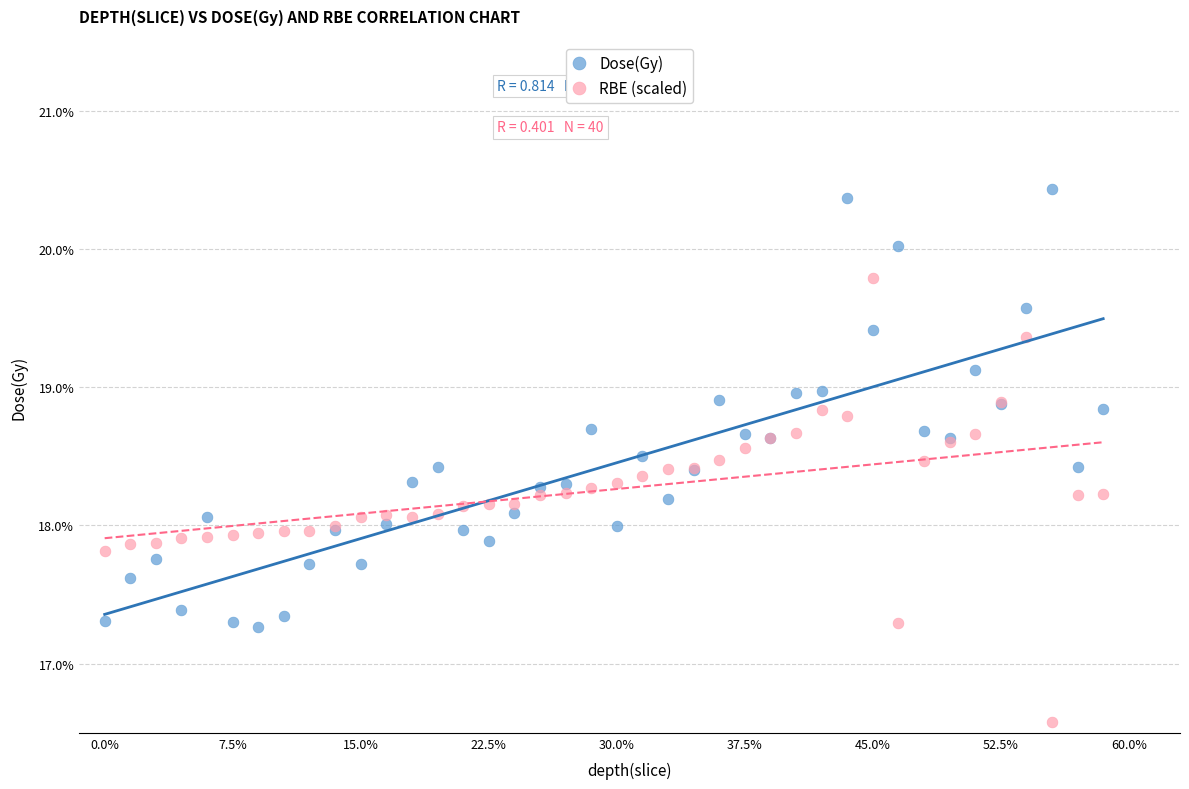

What are all the series names shown in the legend?

Dose(Gy), RBE (scaled)